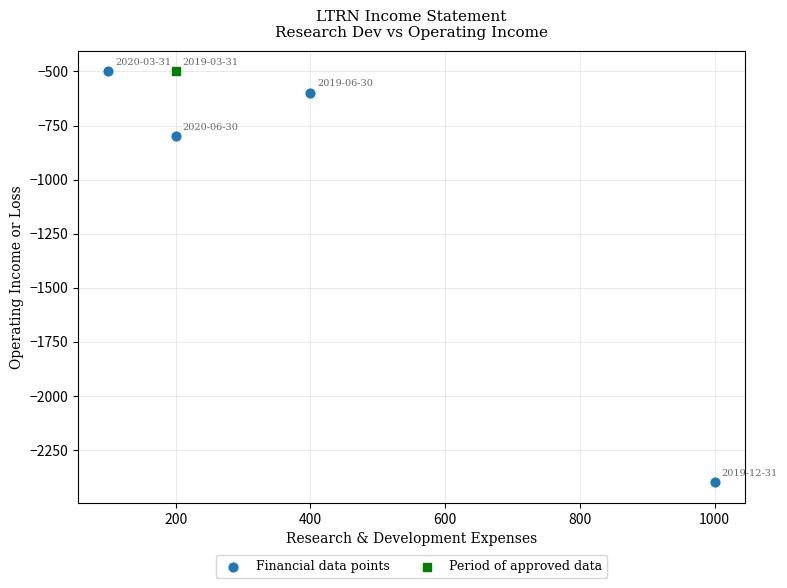

What are all the series names shown in the legend?

Financial data points, Period of approved data